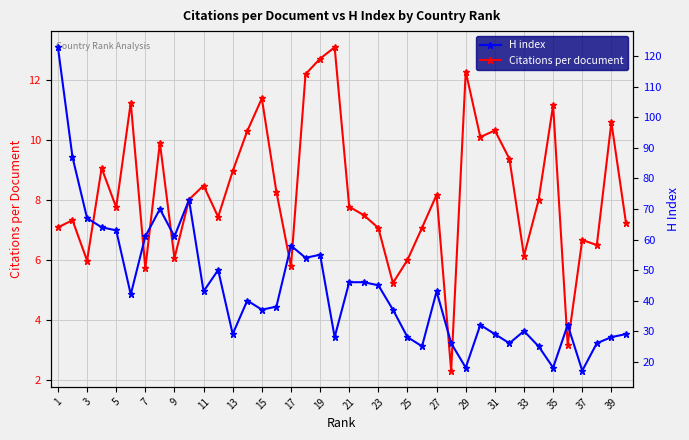

Which series has the largest total across all categories?

H index